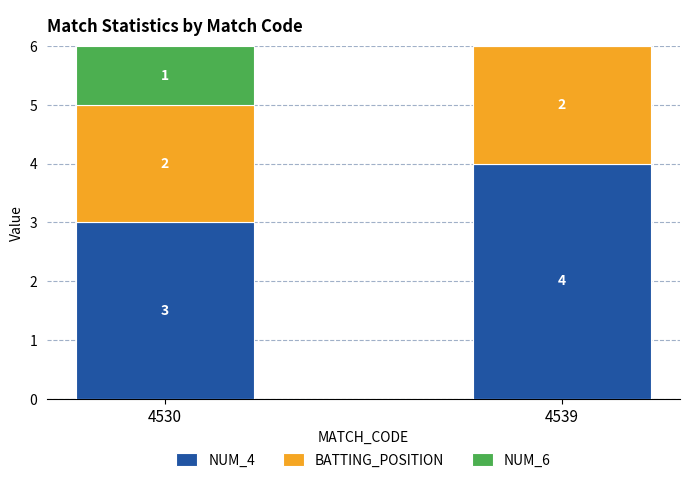

Does the chart contain any negative values?

No